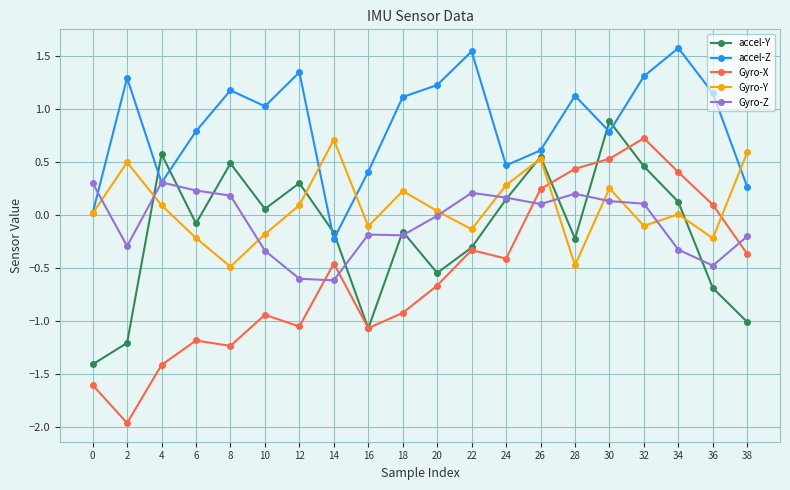

The accel-Y series shows -1.1 at 16. True or false?

True